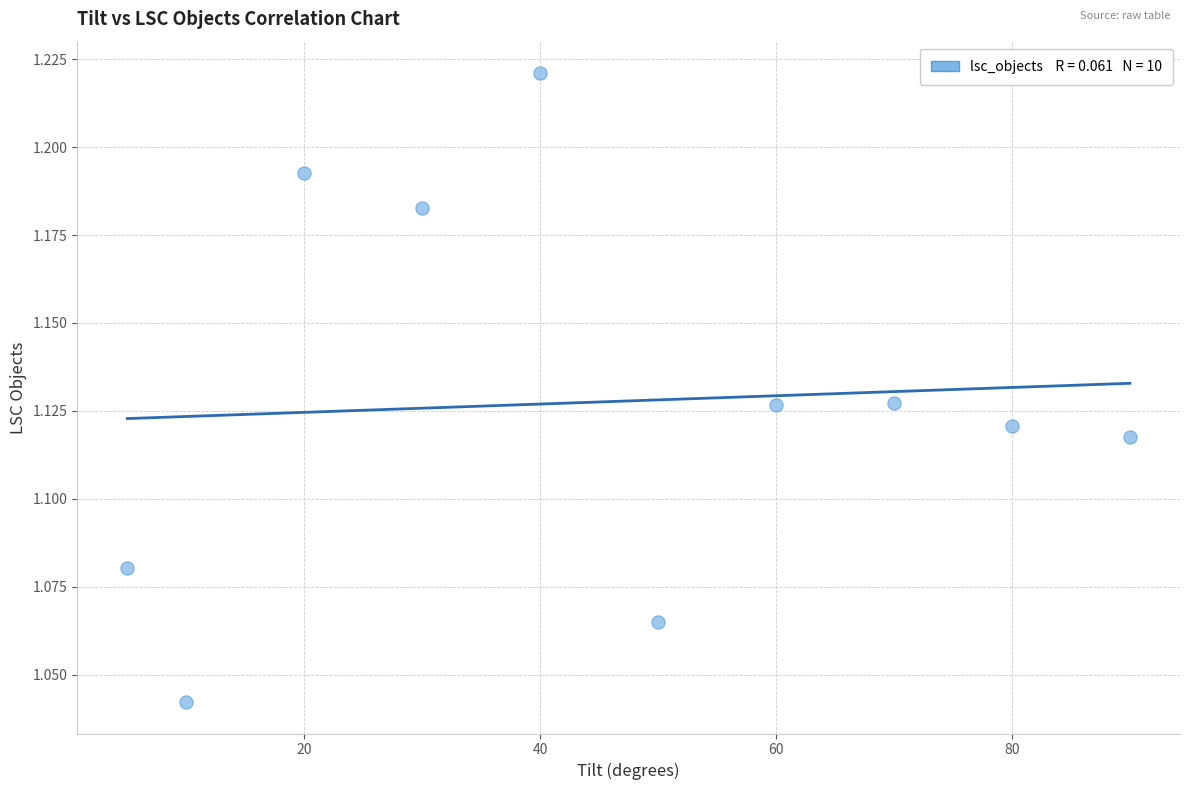

What is the average X value?

45.5